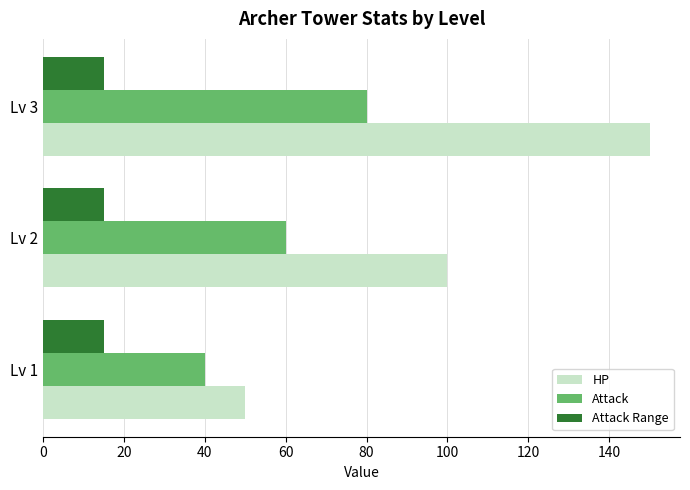

At which category is the sum across all series the highest?

Lv 3